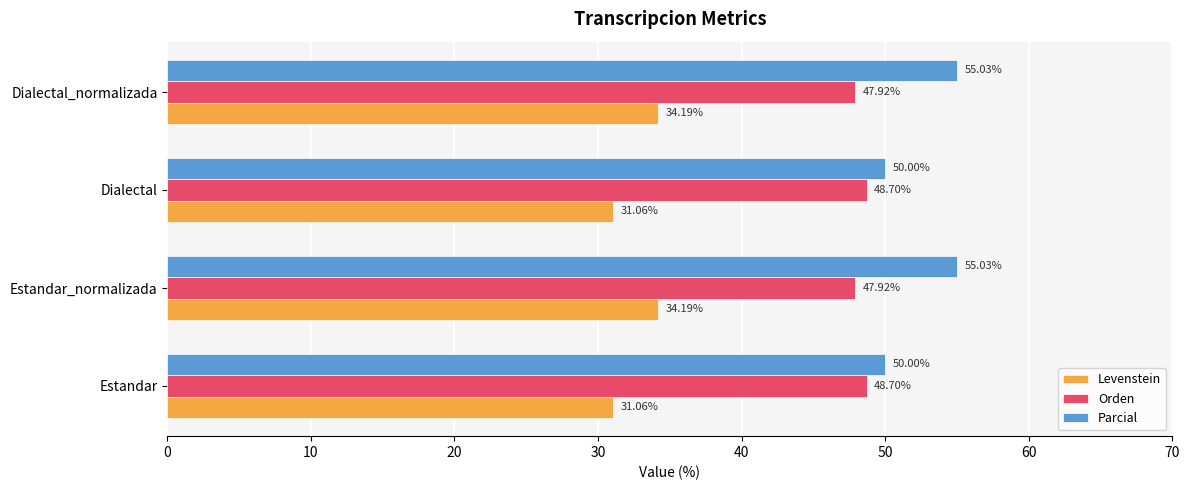

At how many categories does at least one series exceed 43?

4